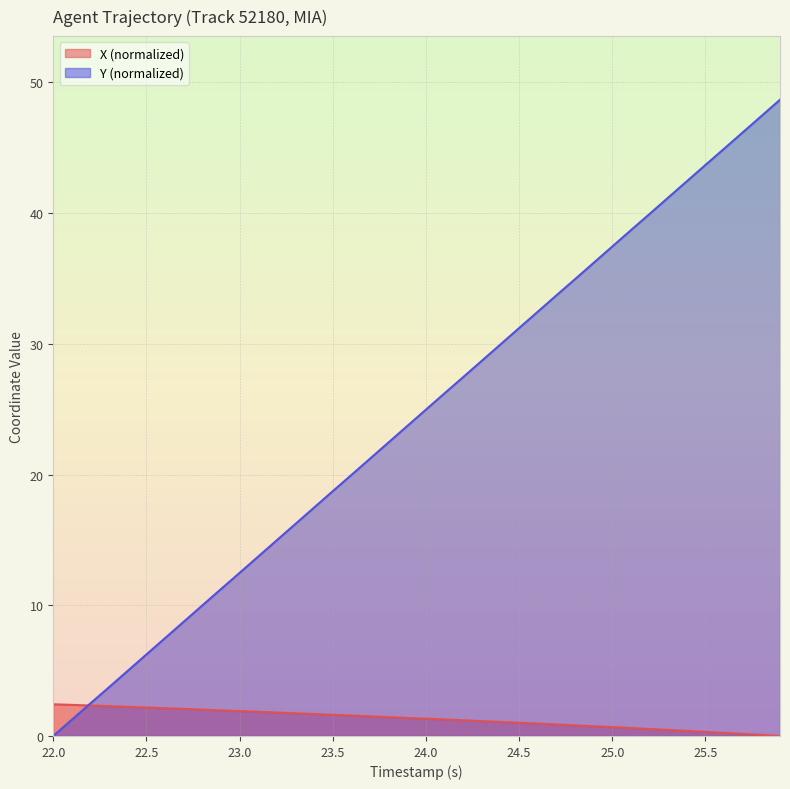

Which series has the largest range (max minus min)?

Y (normalized)